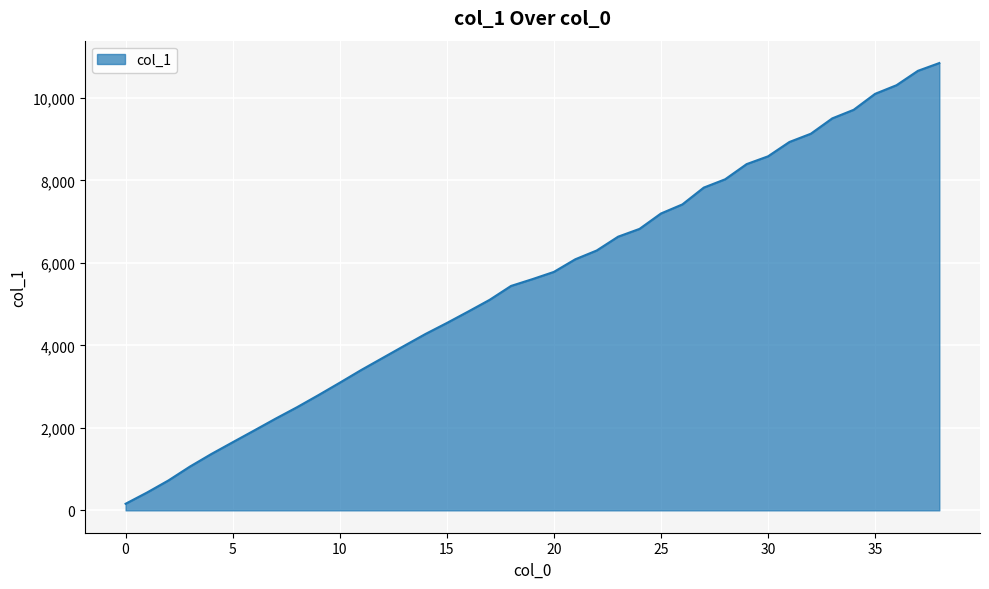

How many lines are shown in the chart?

1